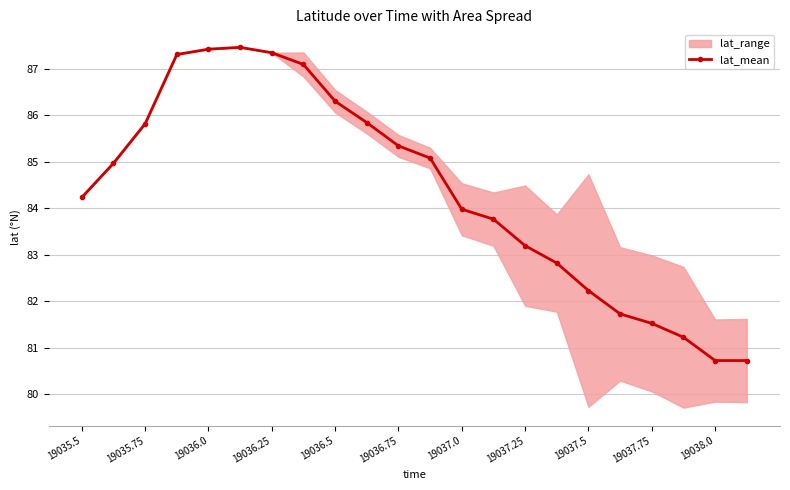

At which label does the data first exceed 84?

19035.5